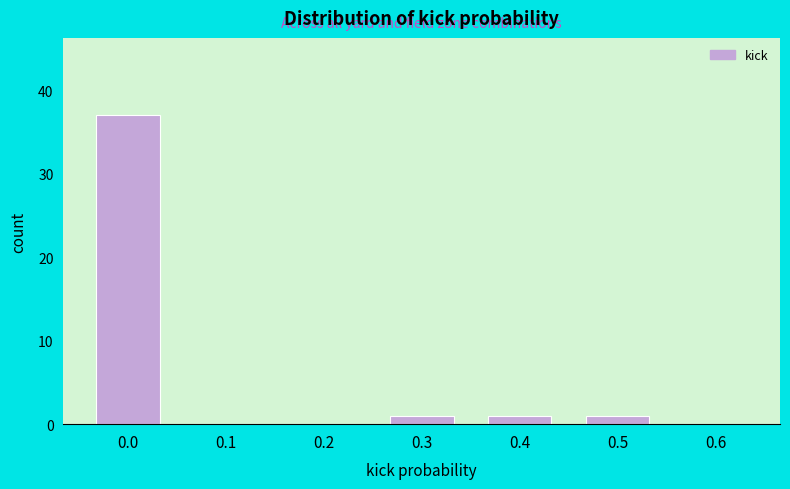

Reading left to right, what are all the values shown in this chart?

0.0=37	0.1=0	0.2=0	0.3=1	0.4=1	0.5=1	0.6=0